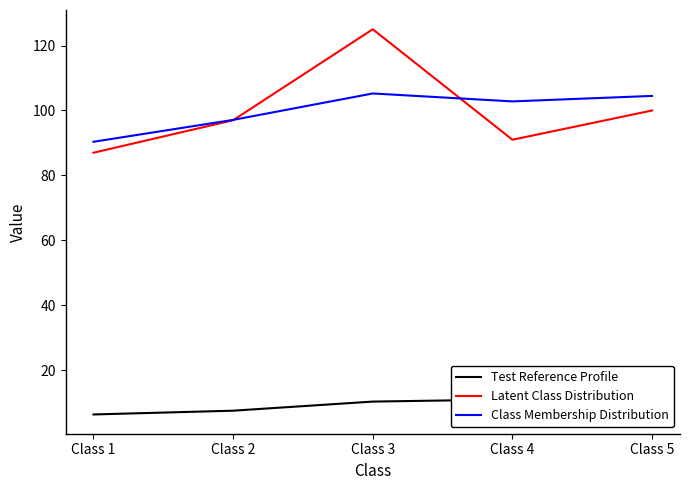

What are all the series names shown in the legend?

Test Reference Profile, Latent Class Distribution, Class Membership Distribution